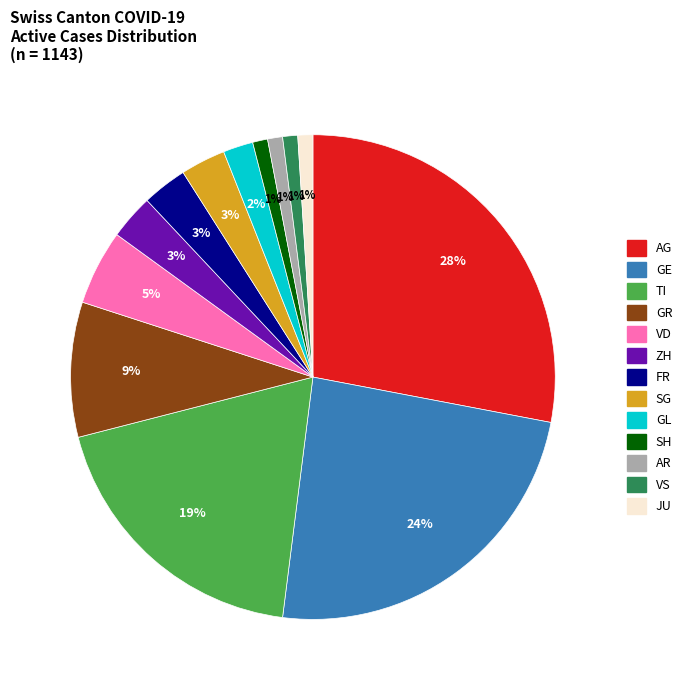

To the nearest percent, what is the difference between the VS and TI slice percentages?

18%